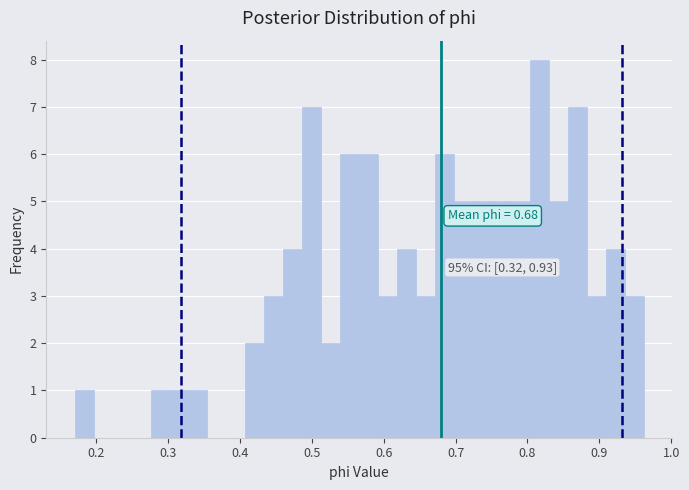

Around what value on the x-axis is the tallest bar? Give the approximate position of its centre, as read against the axis.

0.82